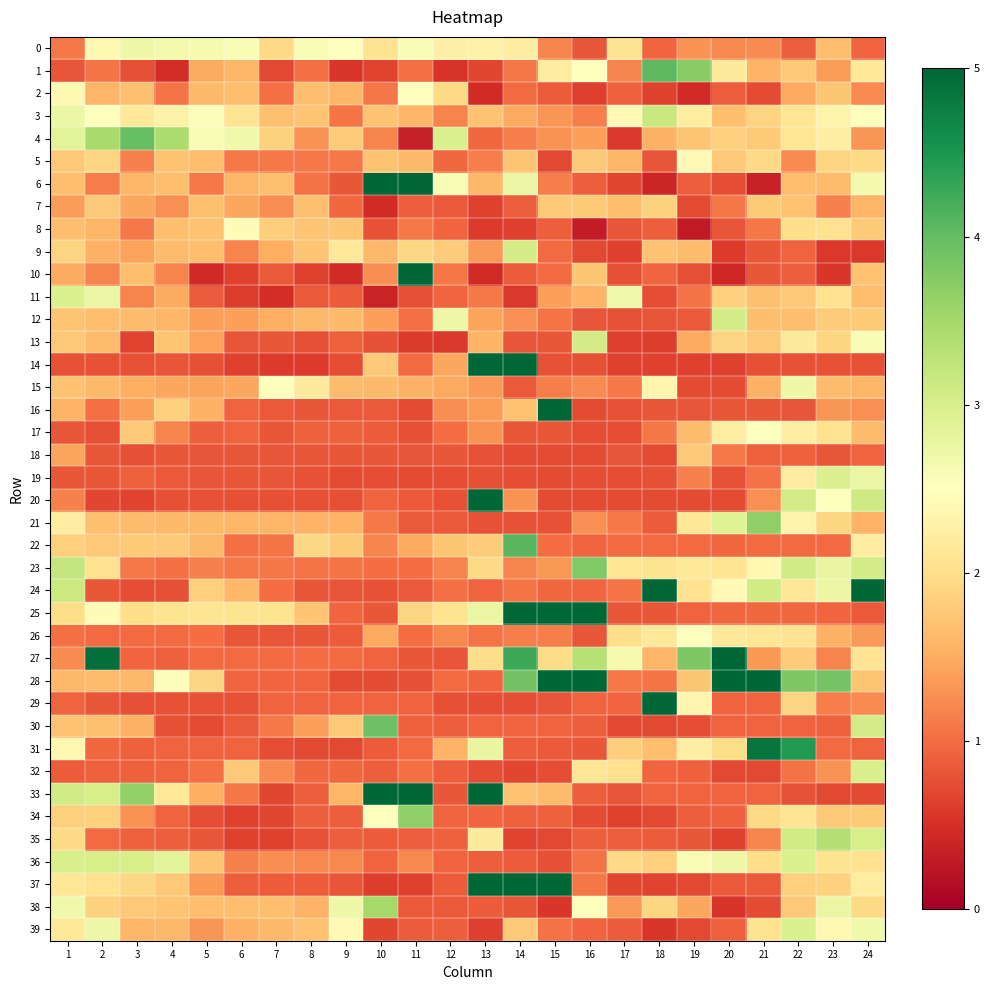

What is the total value across all series at 8?

48.2